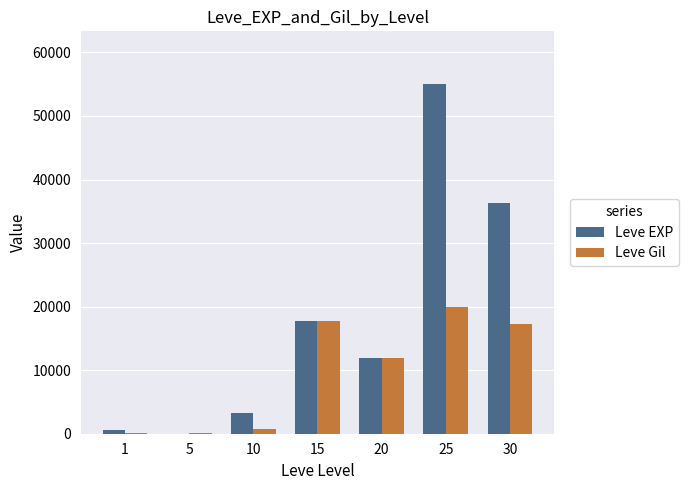

Are the bars grouped side by side (vs. stacked)?

Yes